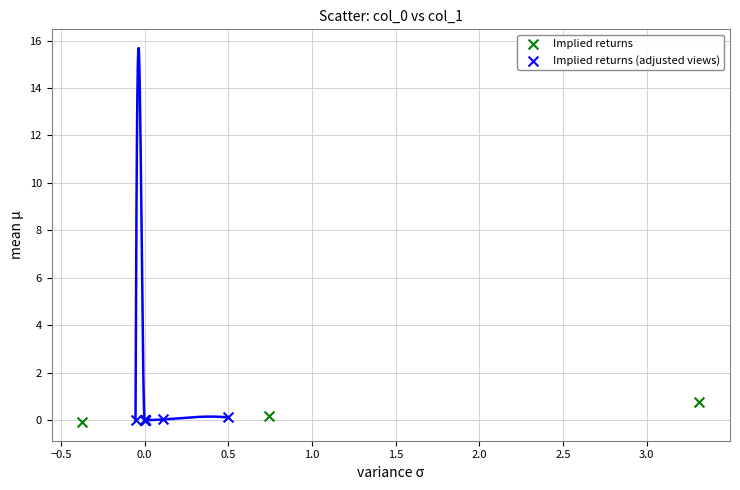

Which series has the largest Y range (max minus min)?

Implied returns